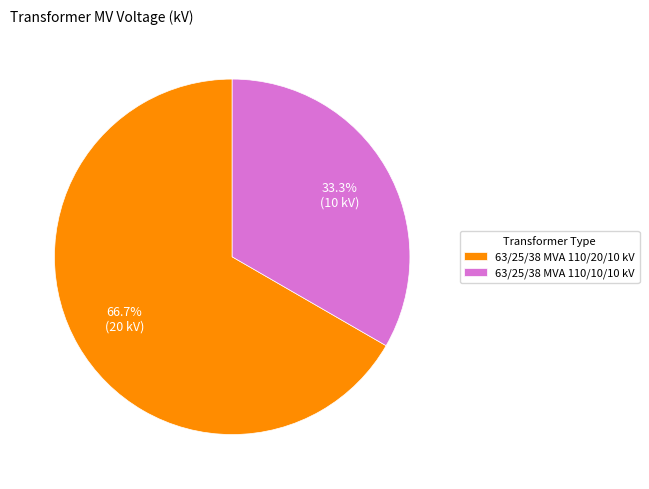

How many slices are in this pie chart?

2